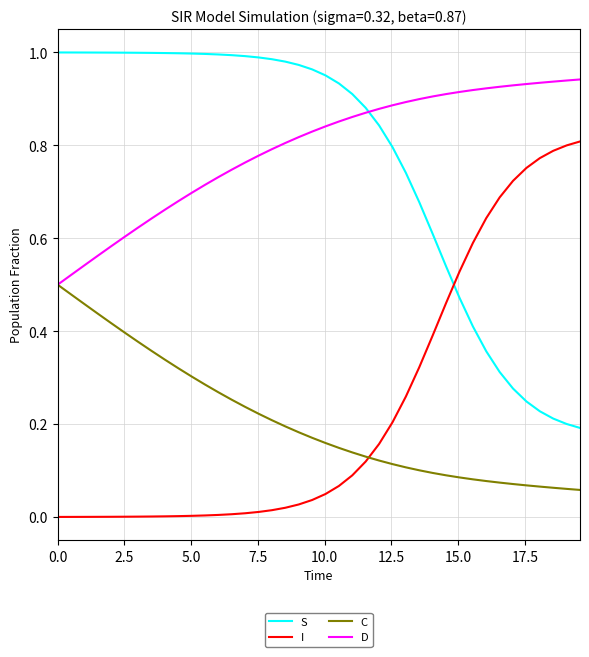

Rank the series by their maximum value, from highest to lowest.

S, D, I, C